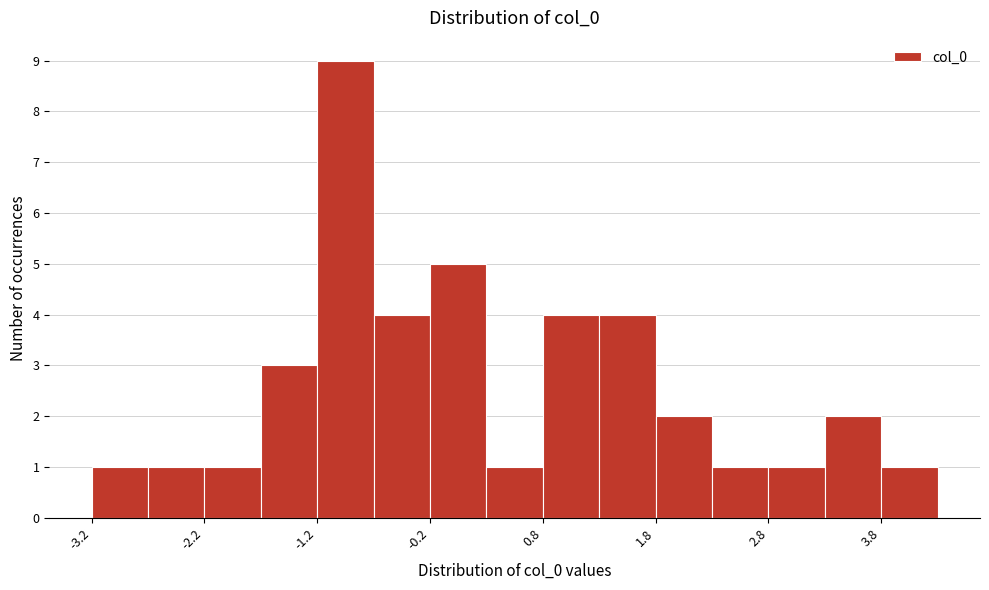

What is the height of the bar covering 1.3 to 1.8 on the x-axis? Neither the bar edges nor the heights are printed on the chart, so give them approximately, as read against the axes.

4